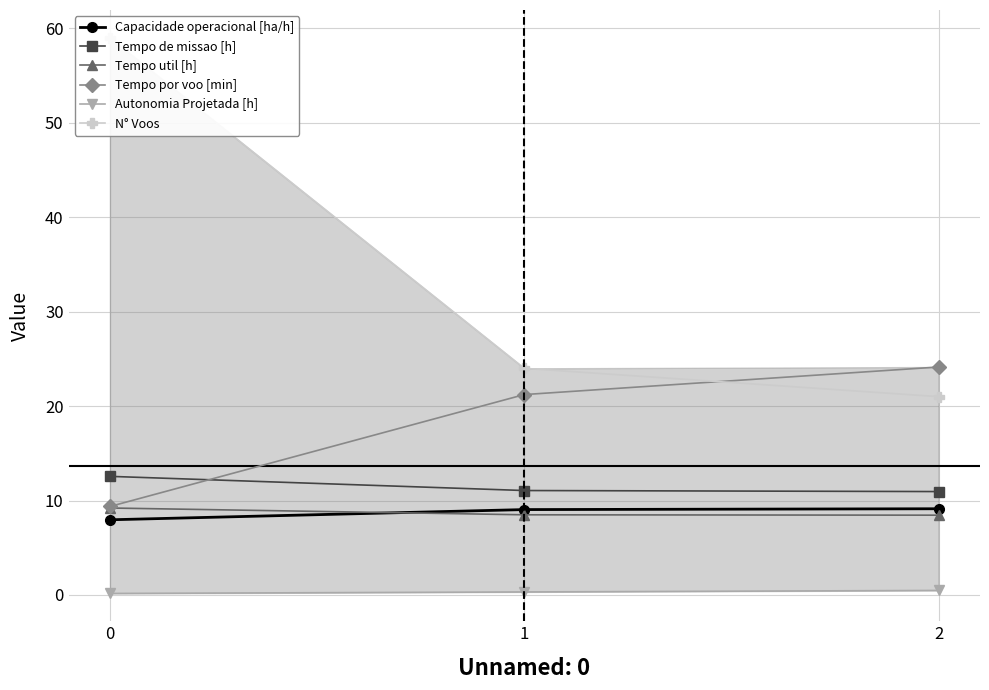

Reading left to right, what are all the values shown in this chart?

Capacidade operacional [ha/h]: 8.0	9.0	9.1
Tempo de missao [h]: 12.6	11.1	10.9
Tempo util [h]: 9.2	8.5	8.4
Tempo por voo [min]: 9.4	21.2	24.1
Autonomia Projetada [h]: 0.2	0.3	0.5
N° Voos: 59.0	24.0	21.0